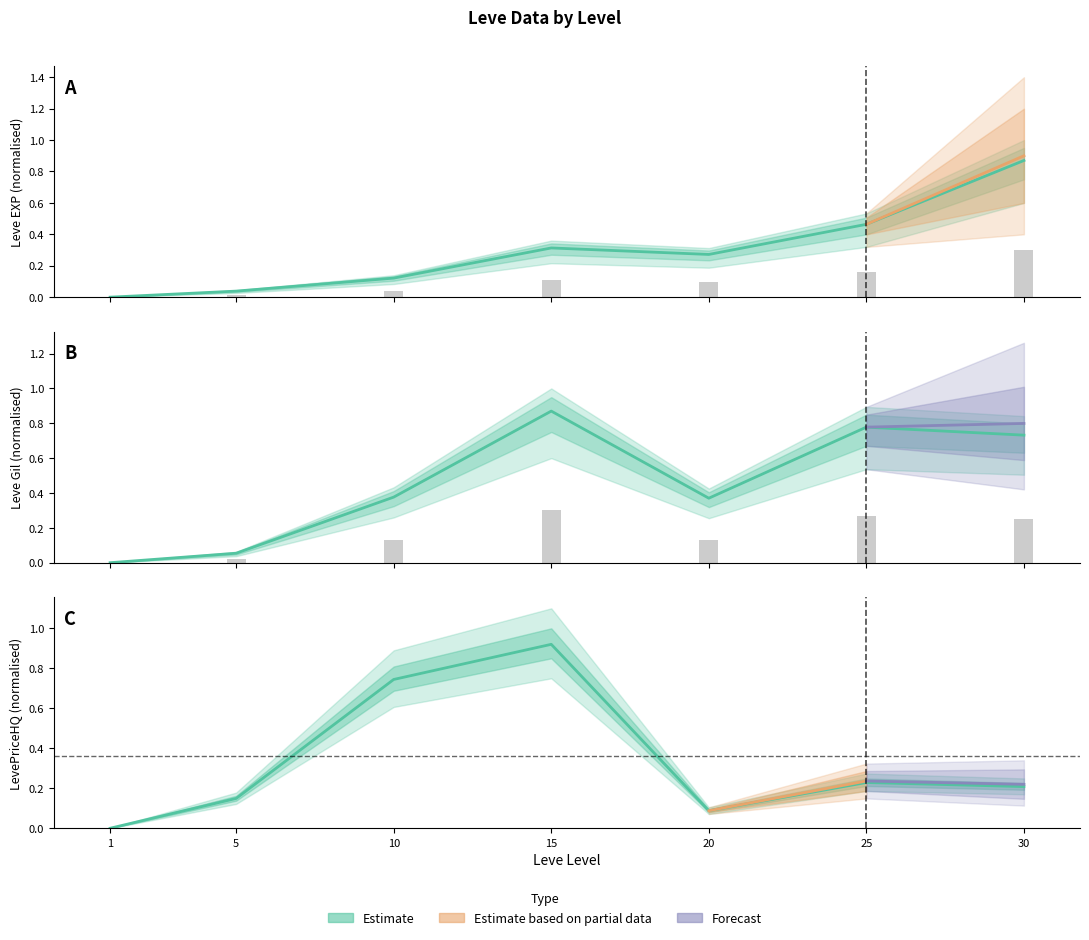

What is the value of the LevePriceHQ bar at the 4th from the left?

0.9